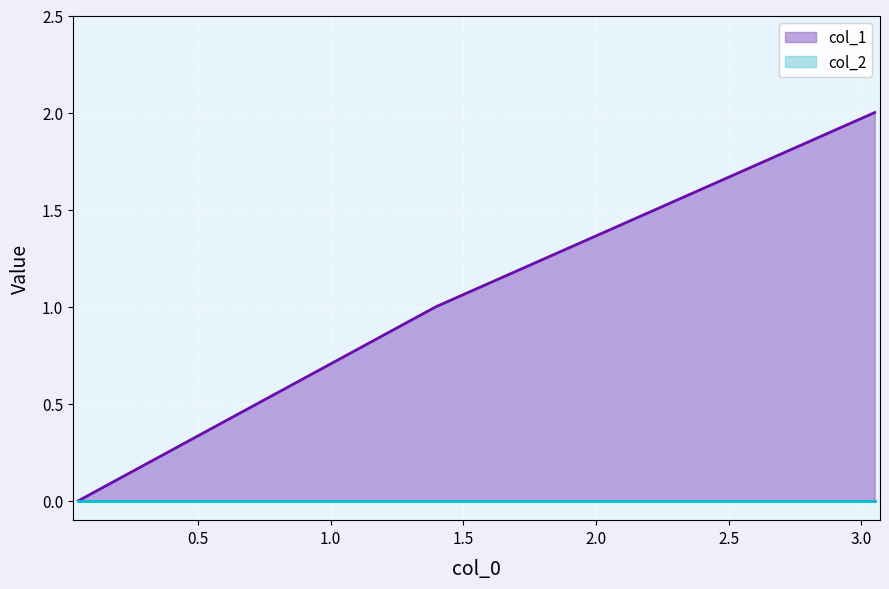

Which series has the largest total across all categories?

col_1